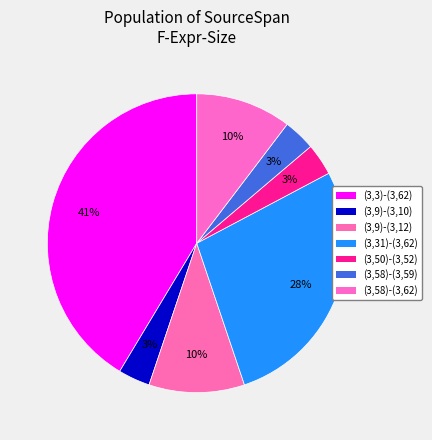

Is there a majority slice in this chart?

No